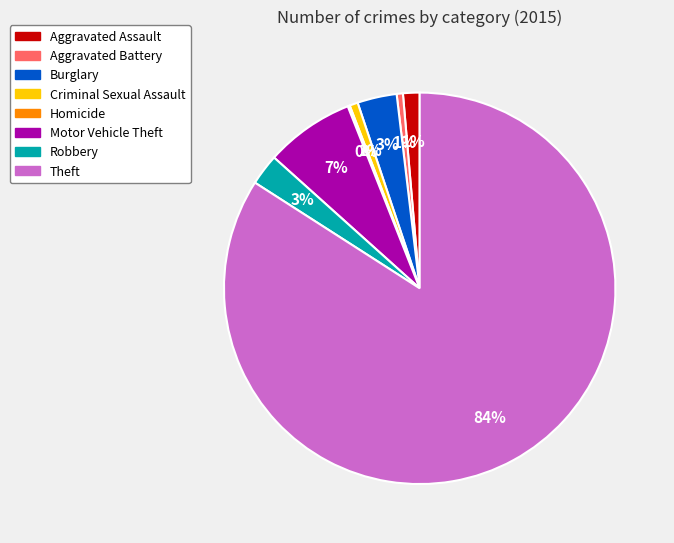

To the nearest percent, what is the average slice percentage?

12%